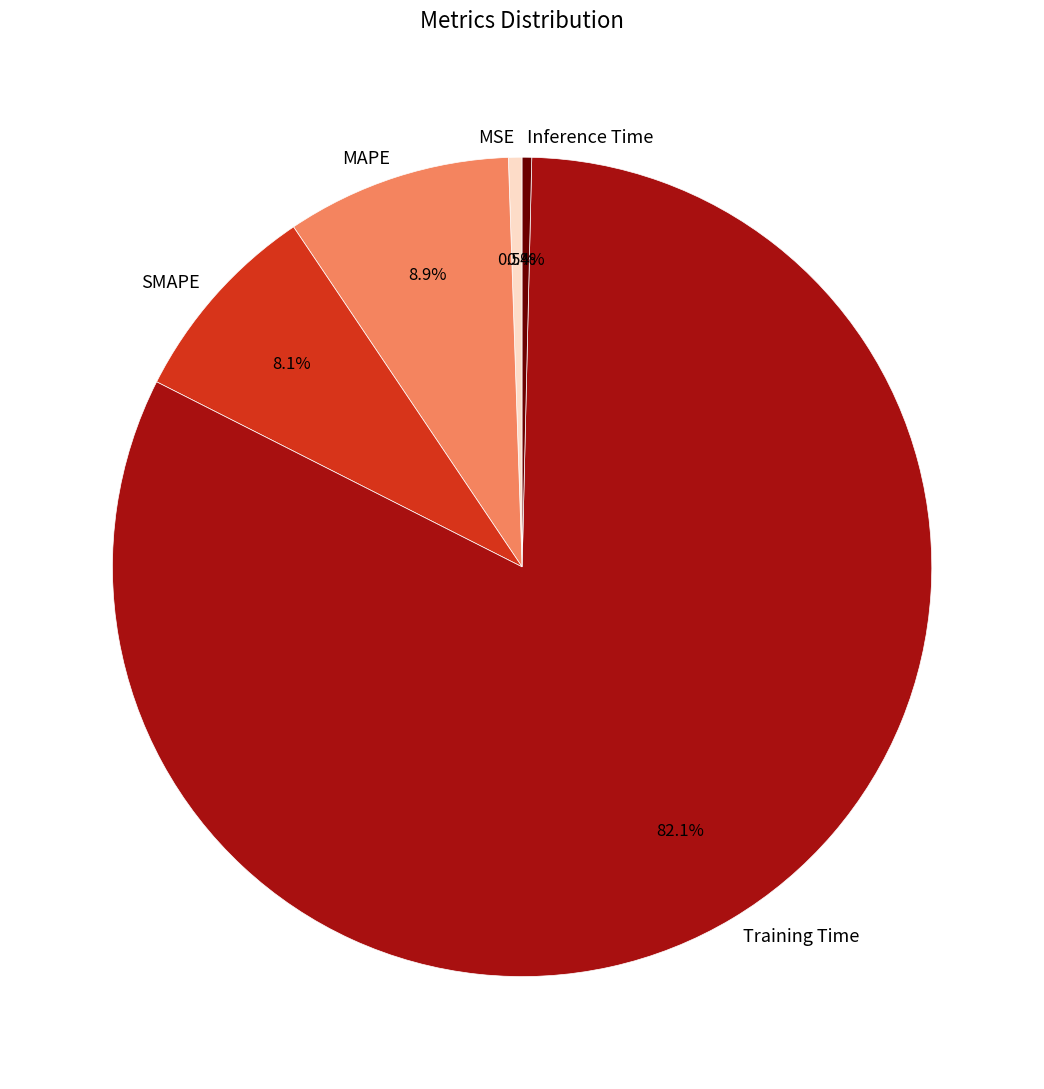

Is Inference Time the majority of the pie?

No